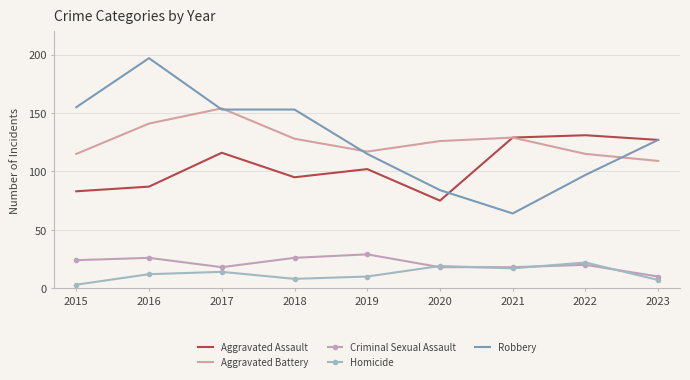

What is the difference between the second highest and second lowest values in the Aggravated Assault series?

46